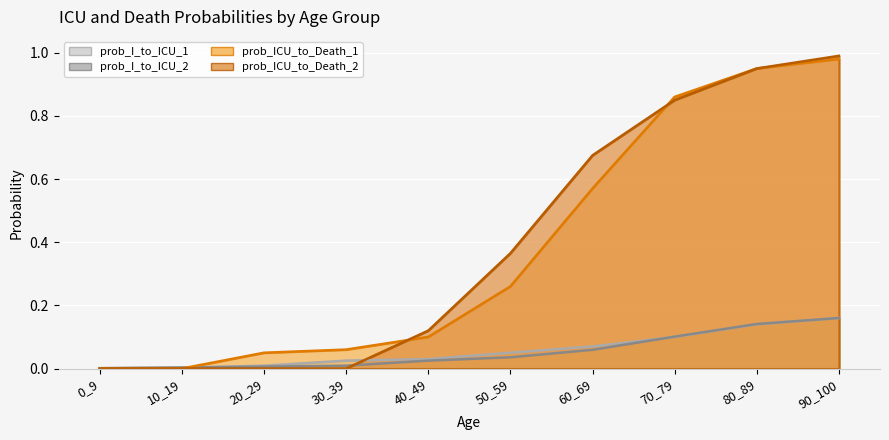

Which label corresponds to the smallest value in the chart?

0_9